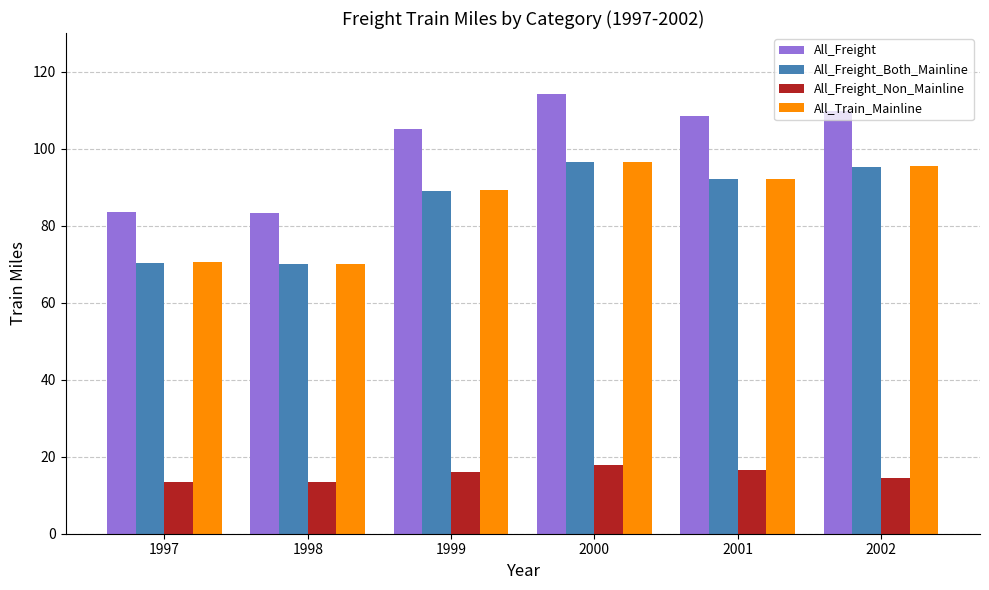

What is the difference between the maximum and minimum values in the All_Freight_Non_Mainline series?

4.4